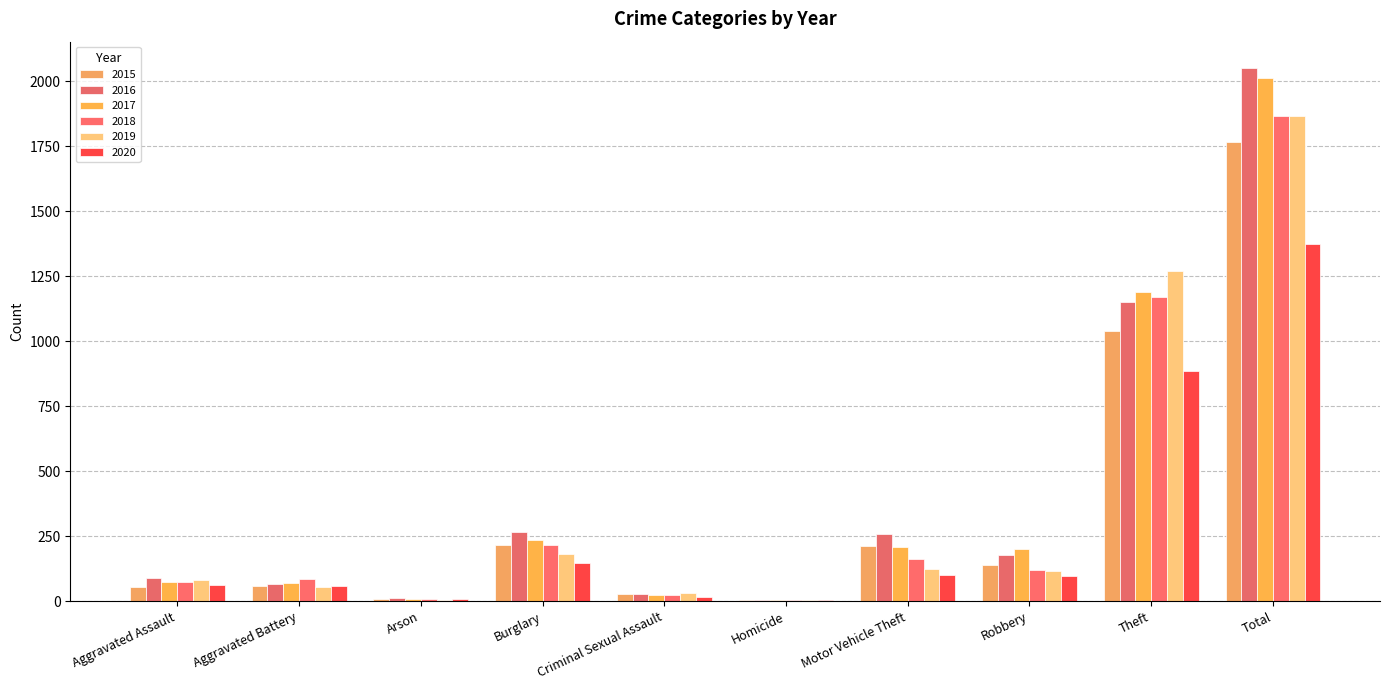

Which category has the highest value in the 2015 series?

Total